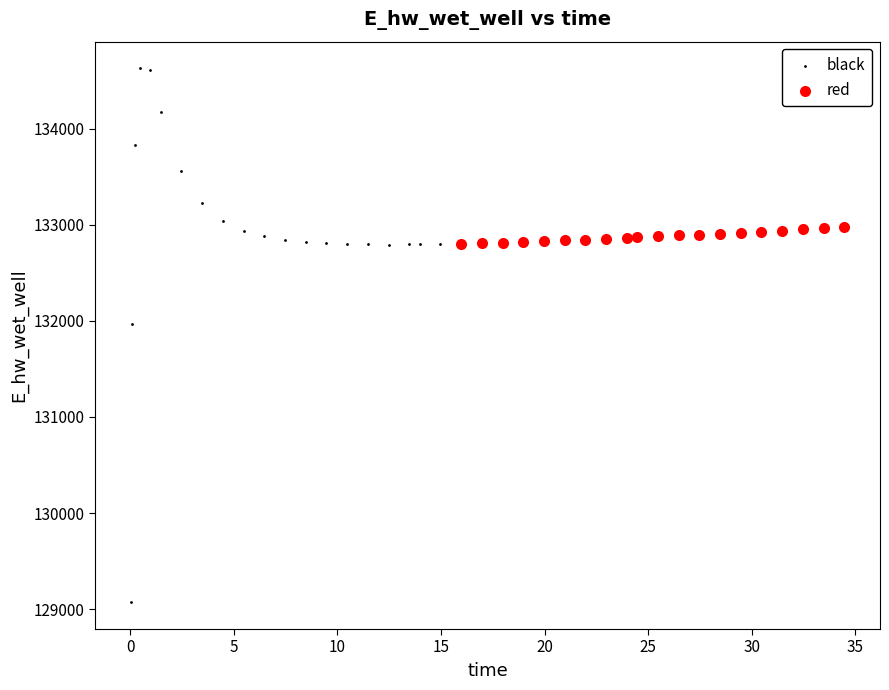

What are all the series names shown in the legend?

black, red